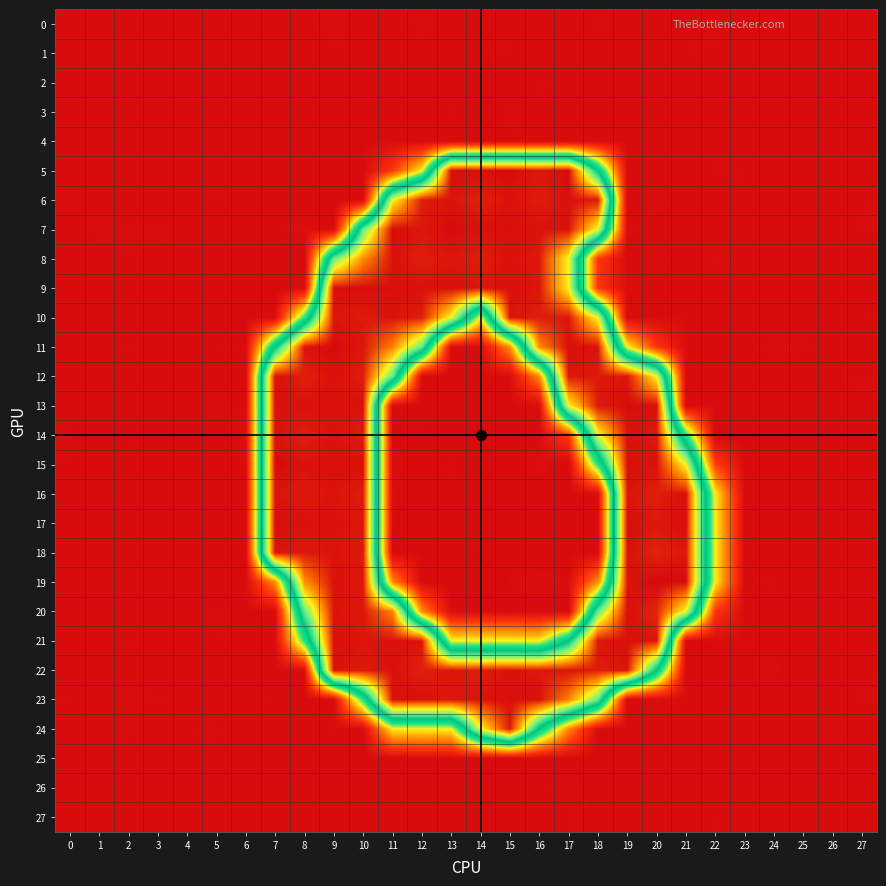

At which category does the chart reach its peak across all series?

20